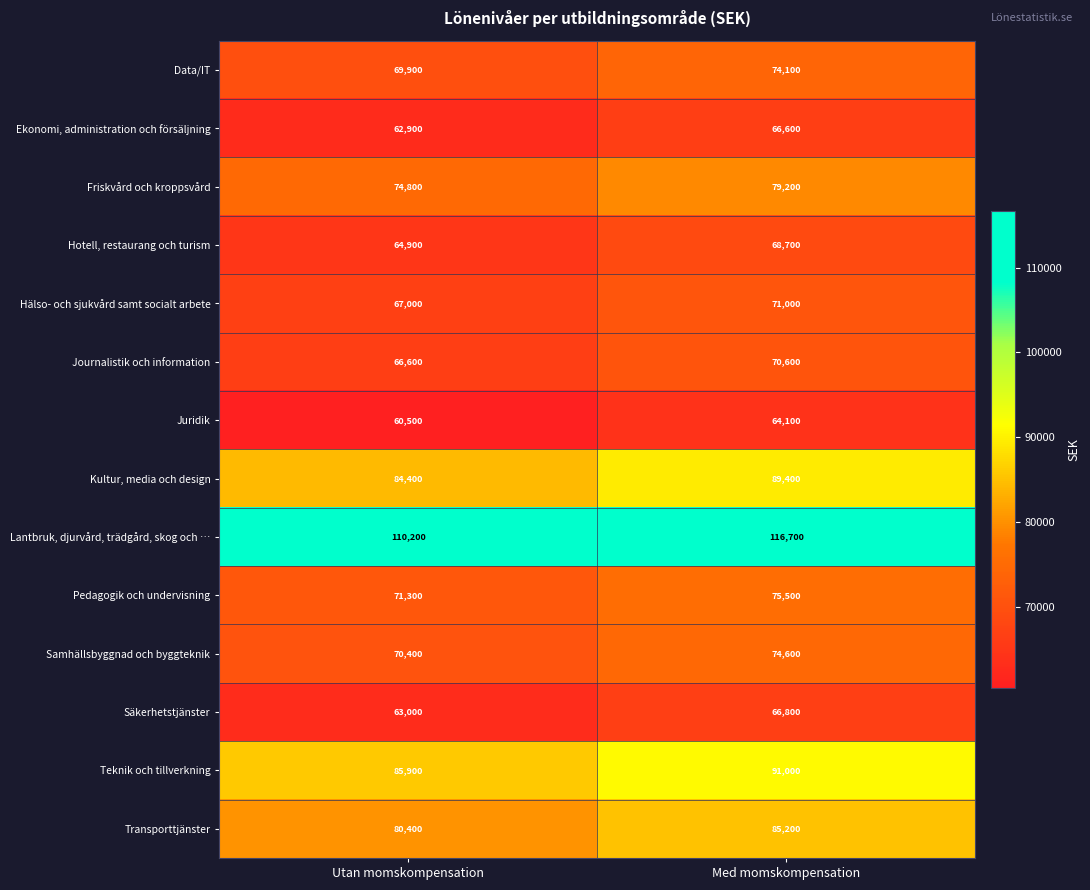

At how many categories does at least one series exceed 101173?

2